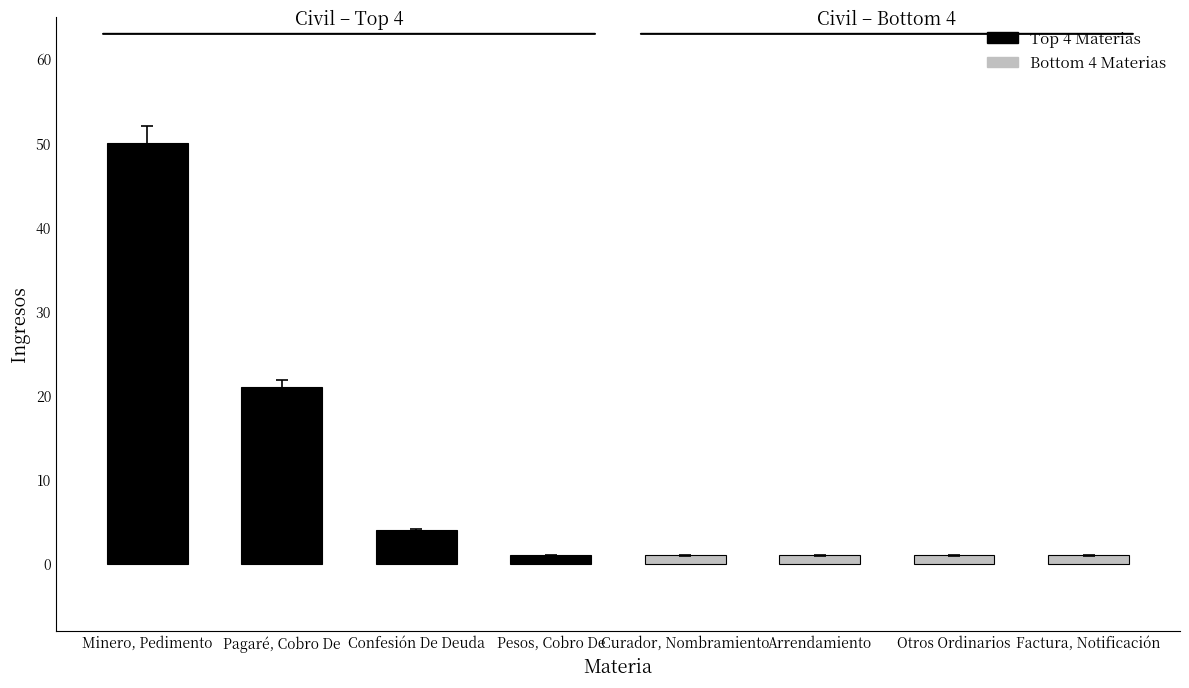

What is the difference between the maximum and minimum values?

49